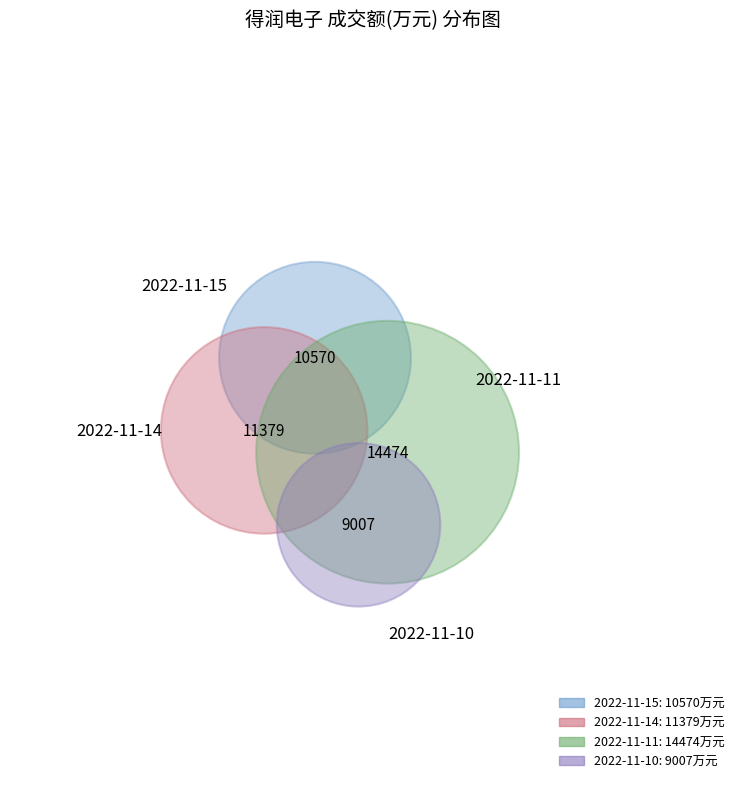

What percentage is NOT represented by 2022-11-10?

80.2%